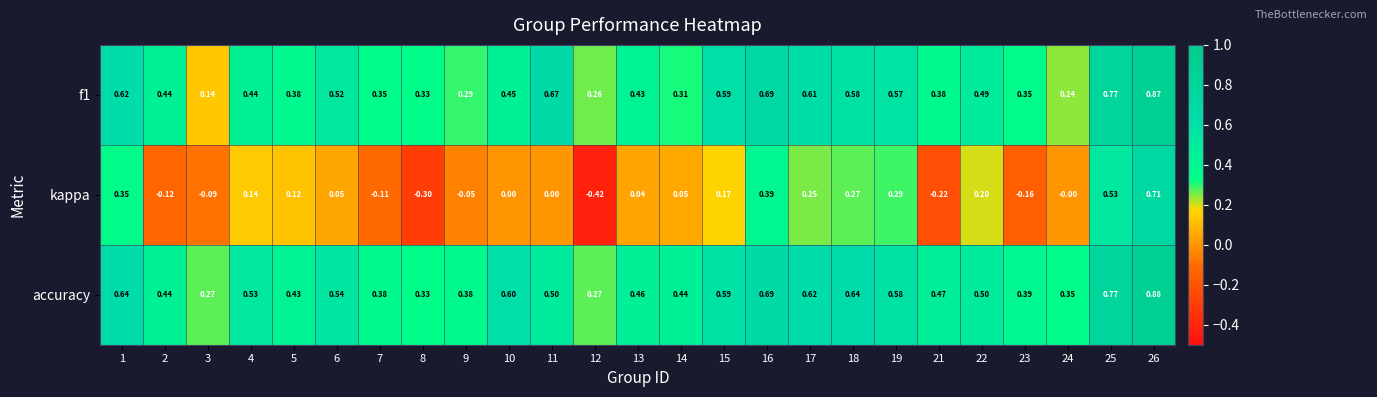

Which series has the largest total across all categories?

accuracy